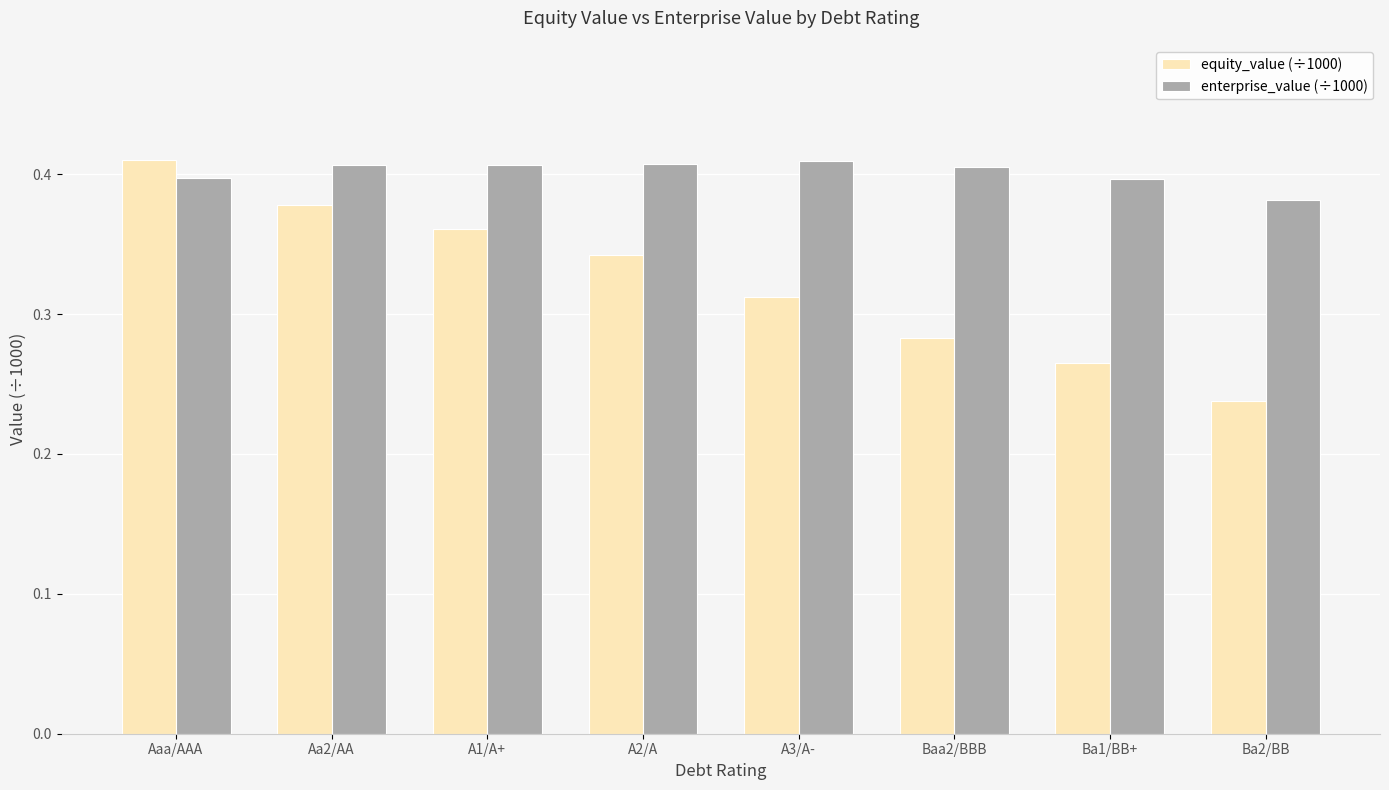

What is the sum of the equity_value (÷1000) values at A1/A+ and Ba2/BB?

0.6